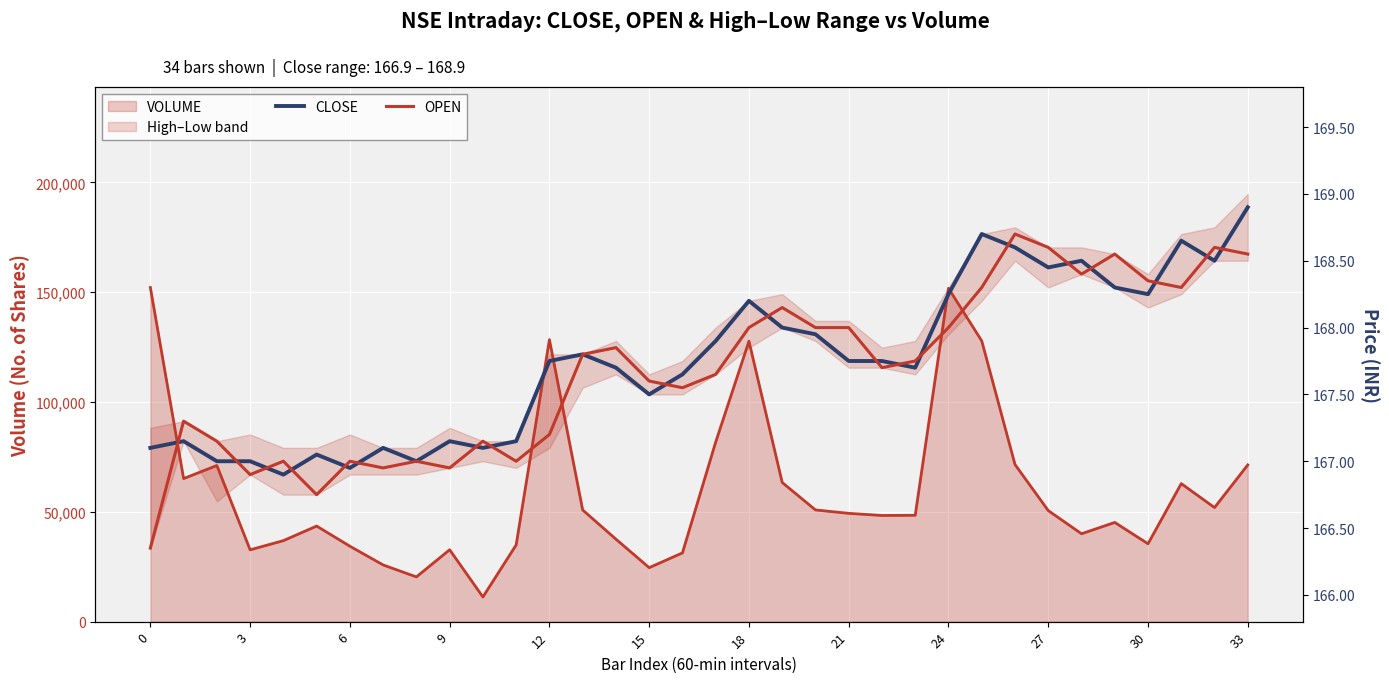

The CLOSE series shows 168.5 at 28. True or false?

True